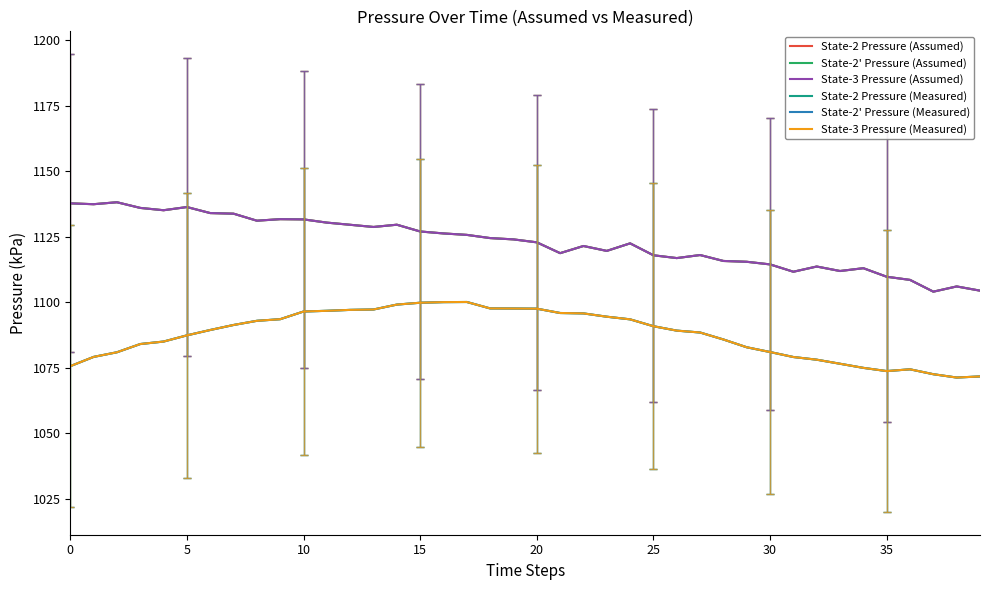

Where is State-2 Pressure (Assumed) nearest to the value 1121?

22